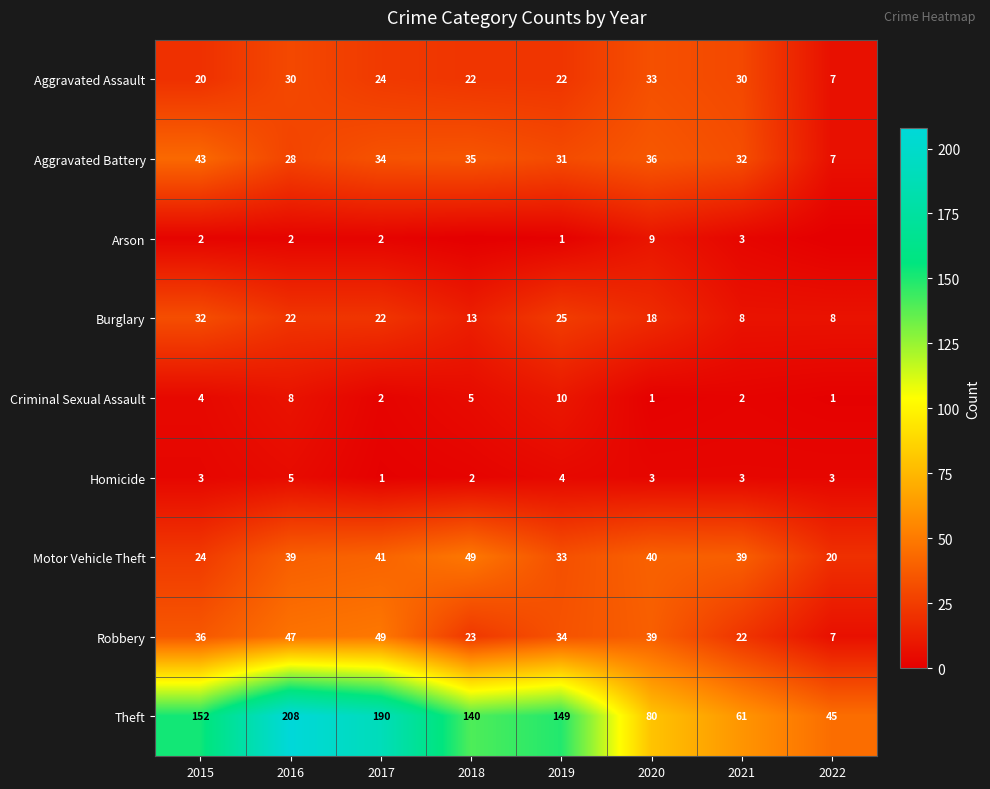

What is the difference between the maximum and minimum values in the Criminal Sexual Assault series?

9